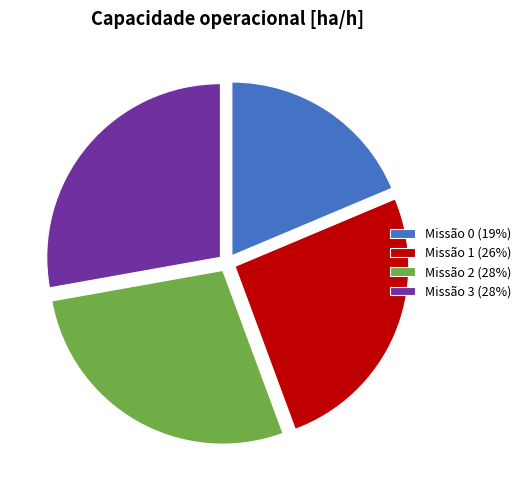

Combined, do Missão 1 (26%) and Missão 0 (19%) account for over 50%?

No